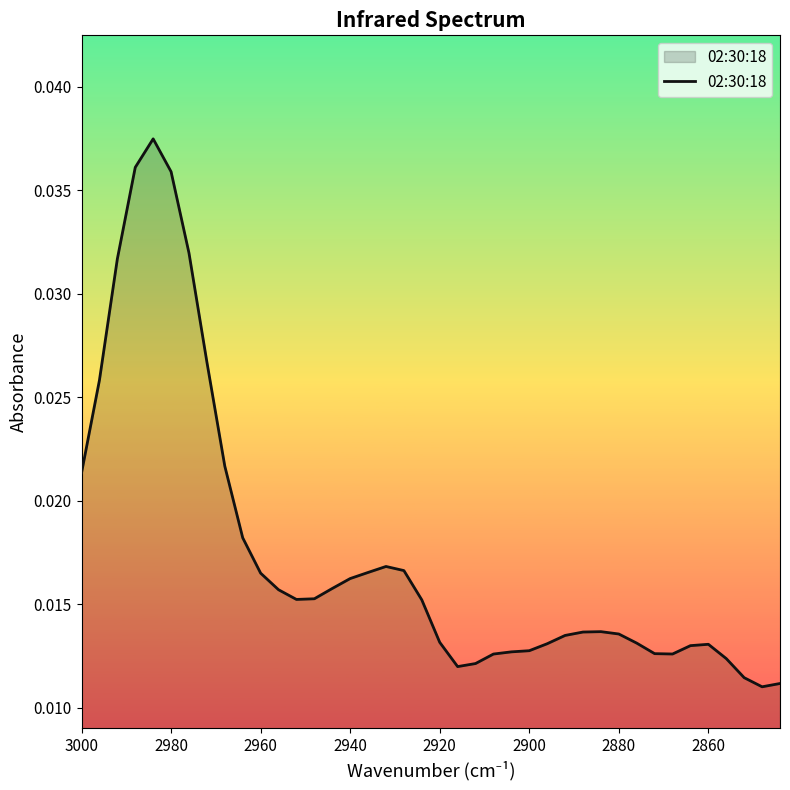

What is the sum of all values?

0.7